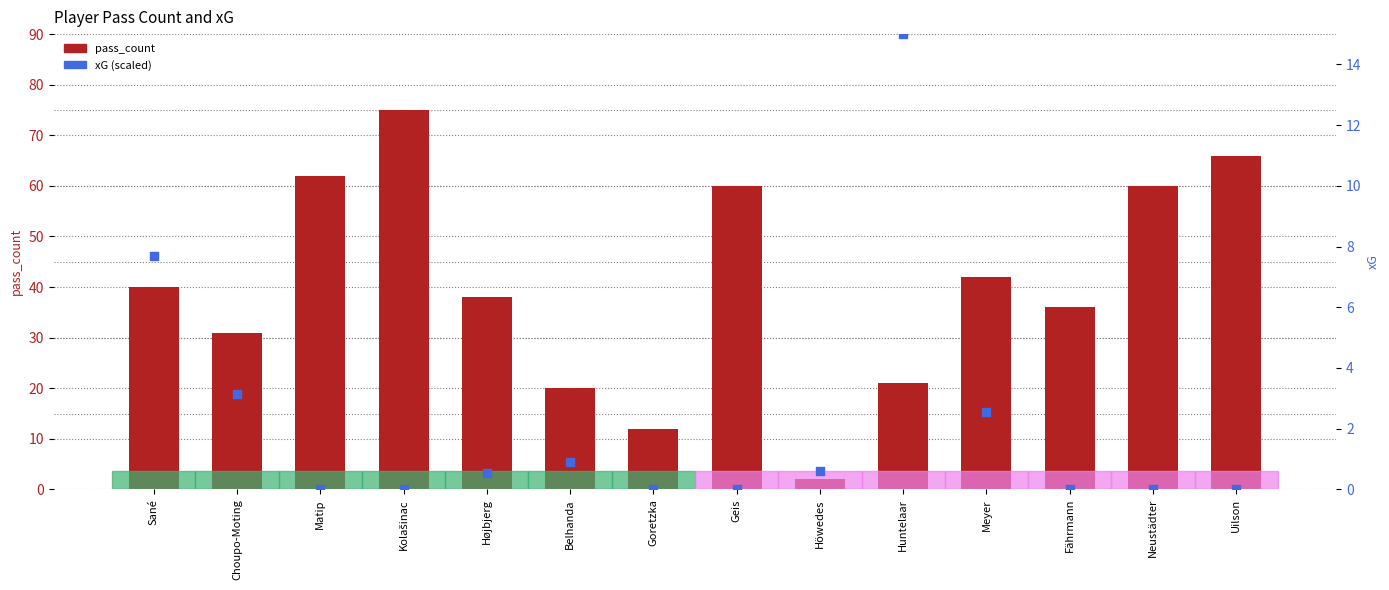

Which series contains the highest Y value?

pass_count